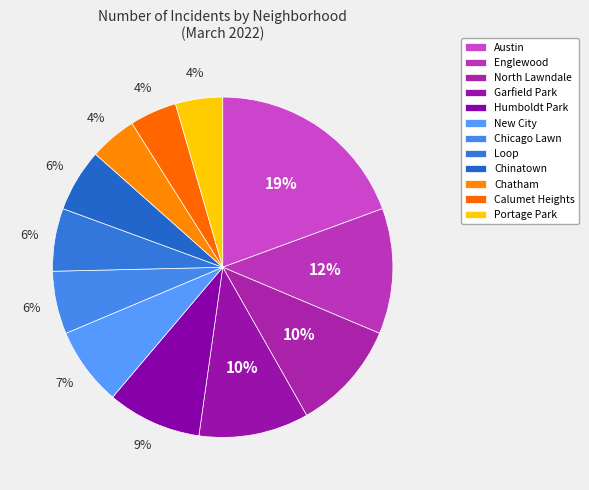

Count the number of slices in the pie.

12